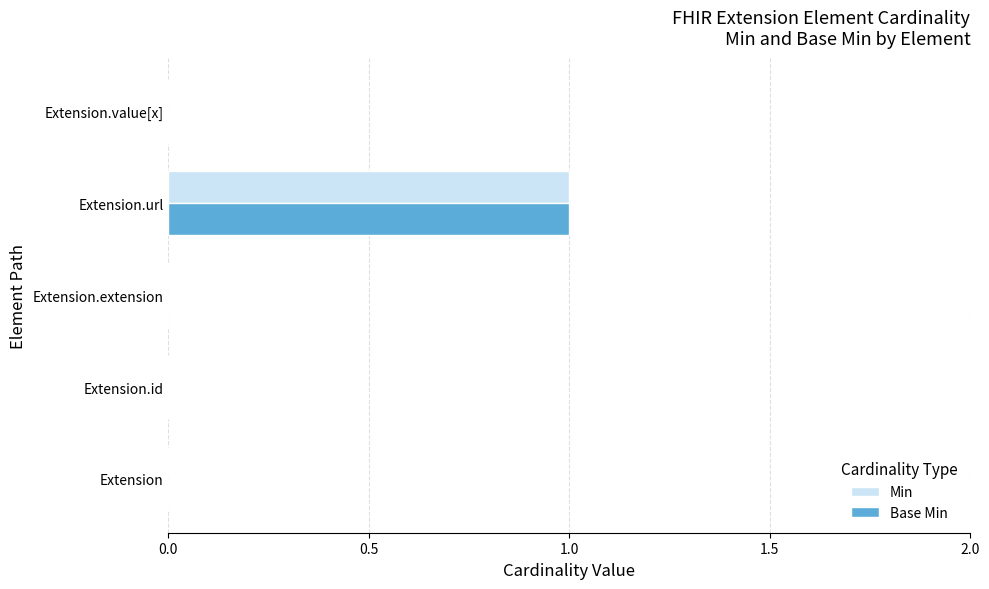

At which category is the sum across all series the highest?

Extension.url